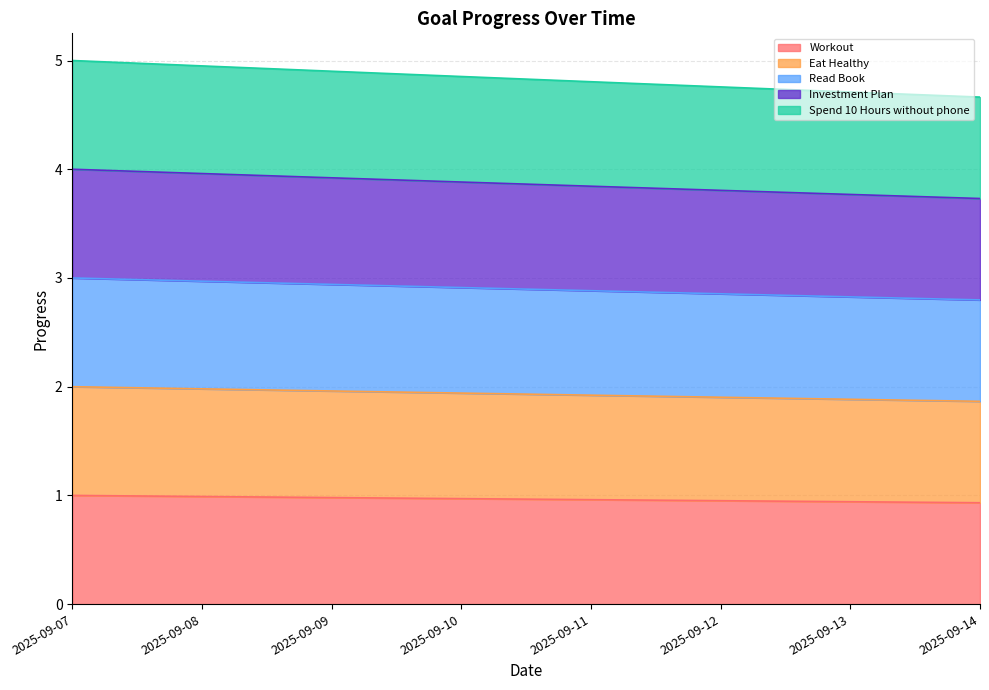

What is the value of the Eat Healthy point at the 5th from the left?

1.0